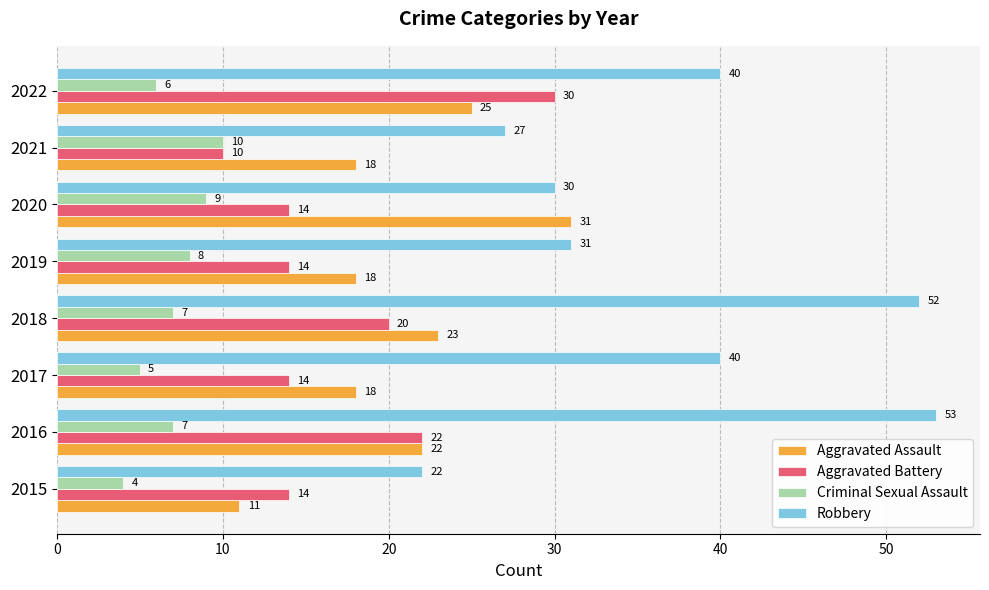

At which category is the sum across all series the highest?

2016